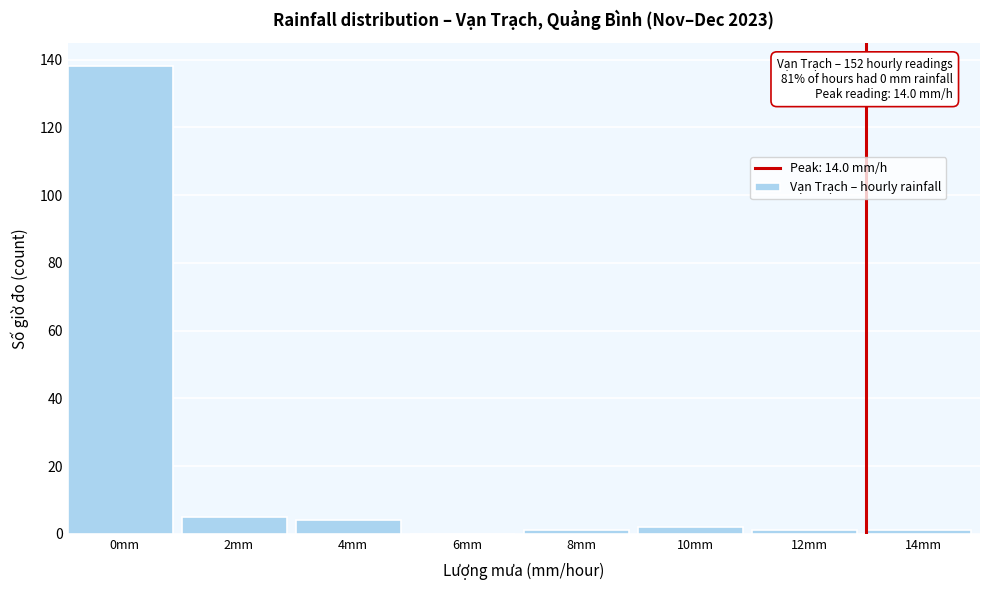

Reading left to right, list all the values displayed in this chart.

0mm=138	2mm=5	4mm=4	6mm=0	8mm=1	10mm=2	12mm=1	14mm=1